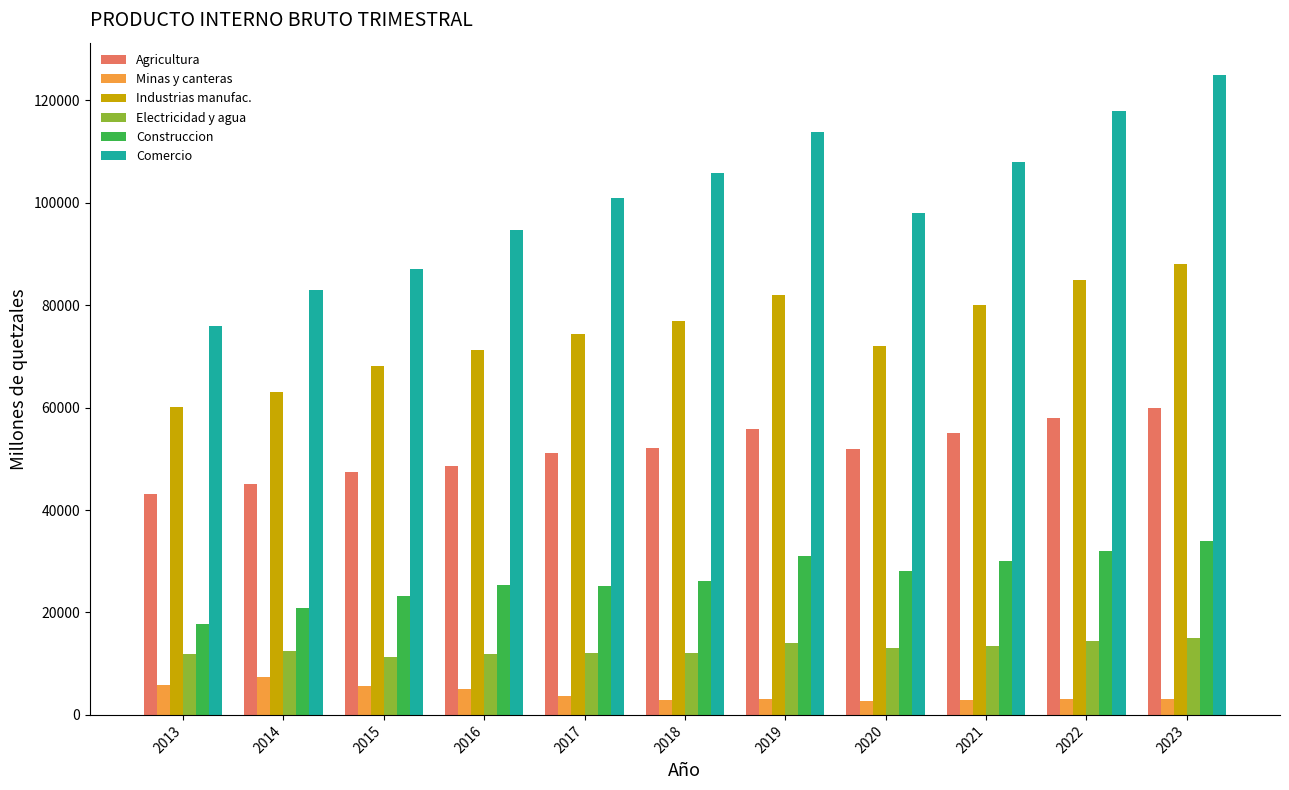

Is the value of Minas y canteras at 2021 greater than the value of Comercio at 2015?

No